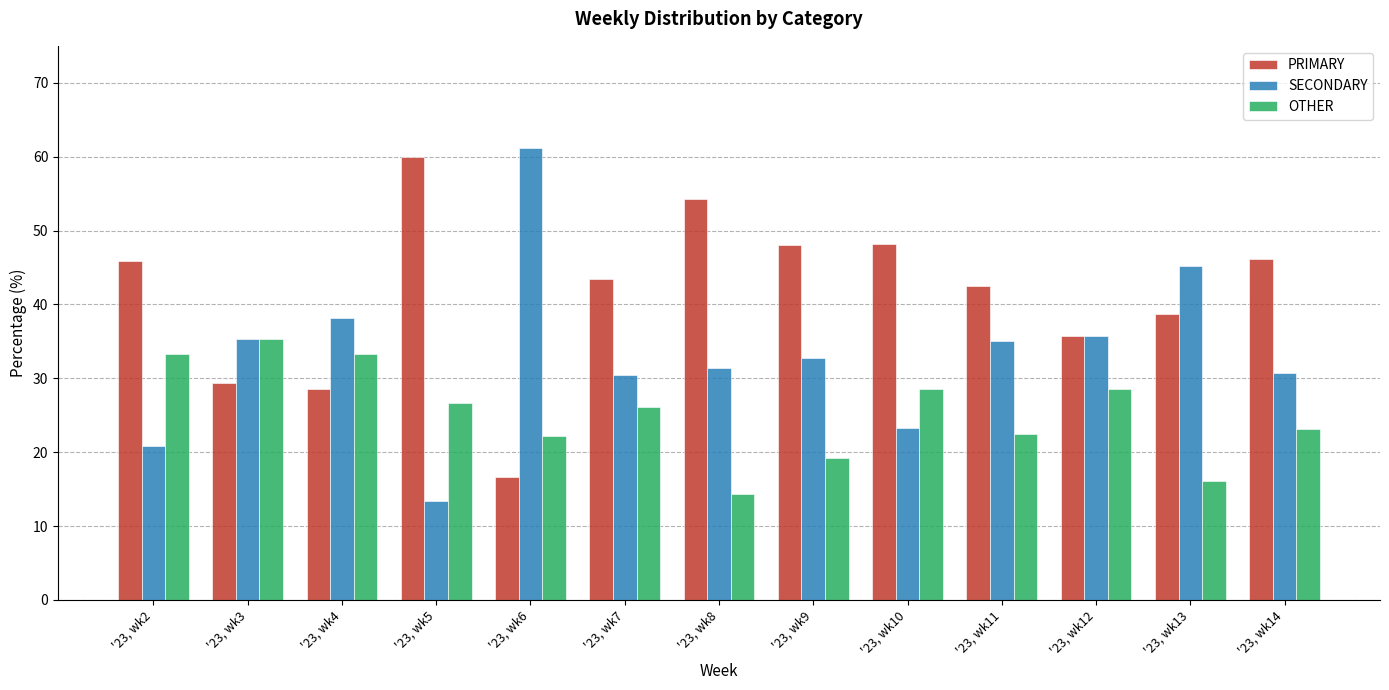

How many values in the PRIMARY series exceed 43?

7